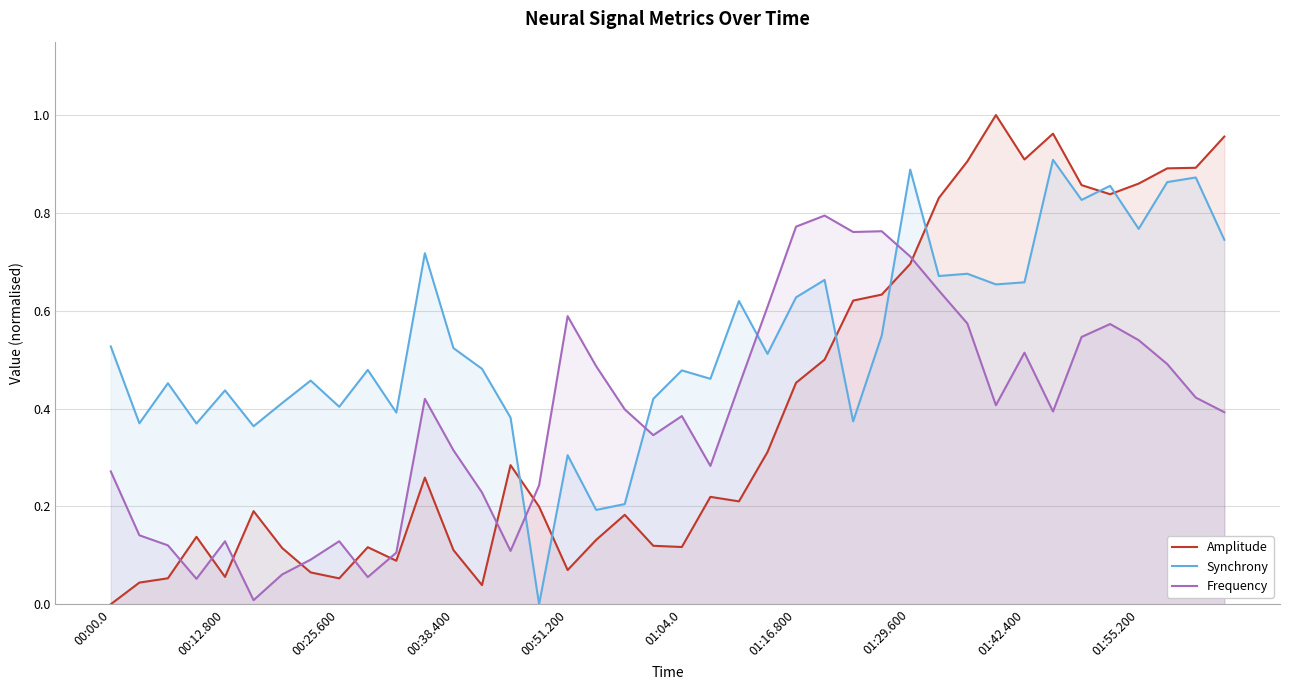

True or false: Frequency has more than 1 interior local peaks.

True